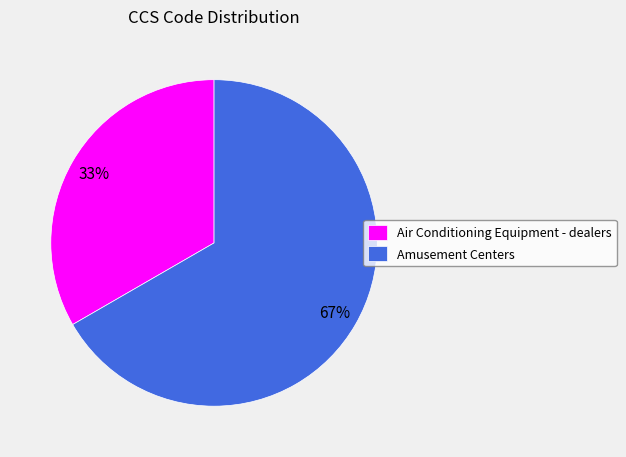

What percentage is the Amusement Centers slice, to the nearest percent?

67%